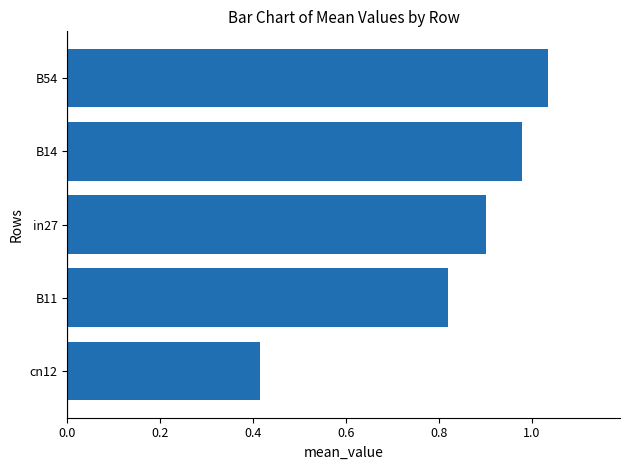

List the labels in order of value, largest first.

B54, B14, in27, B11, cn12